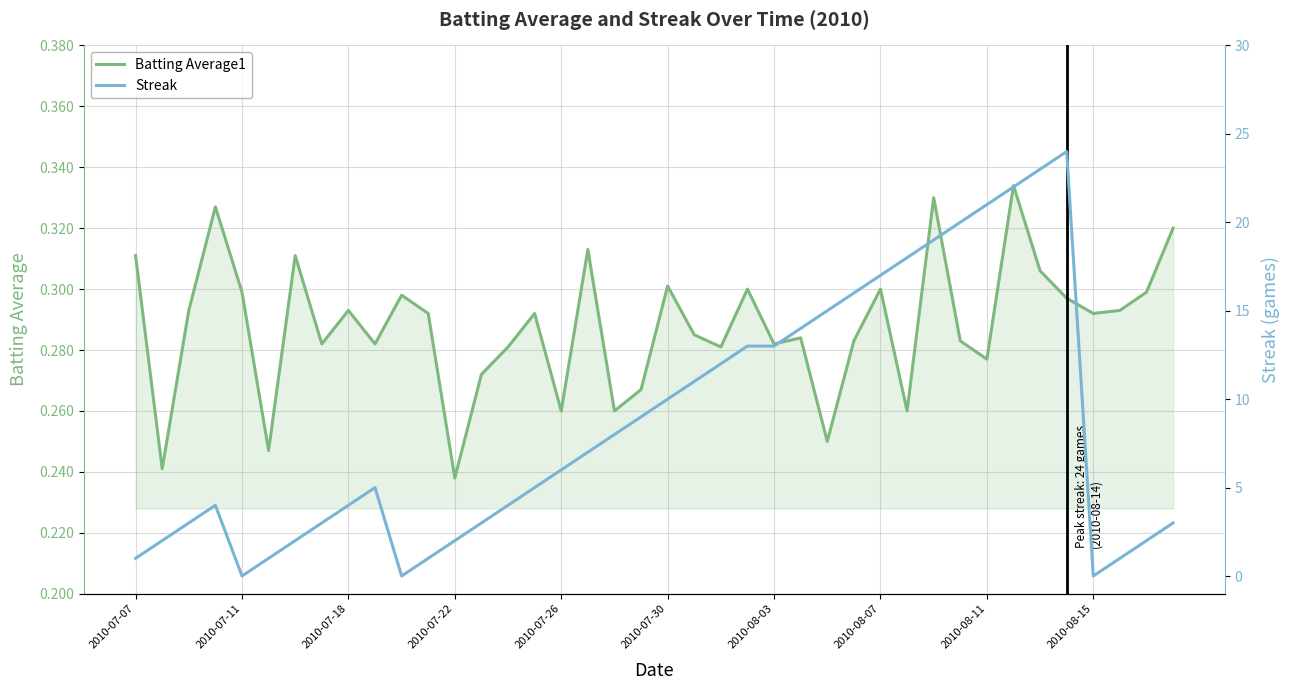

Which series has the largest total across all categories?

Streak